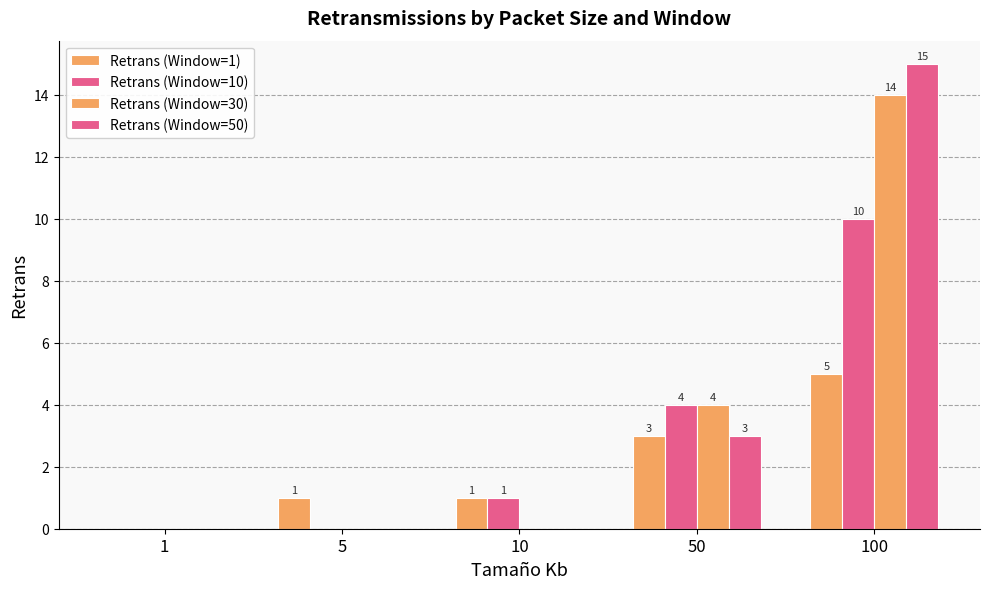

How many groups of bars are there?

5